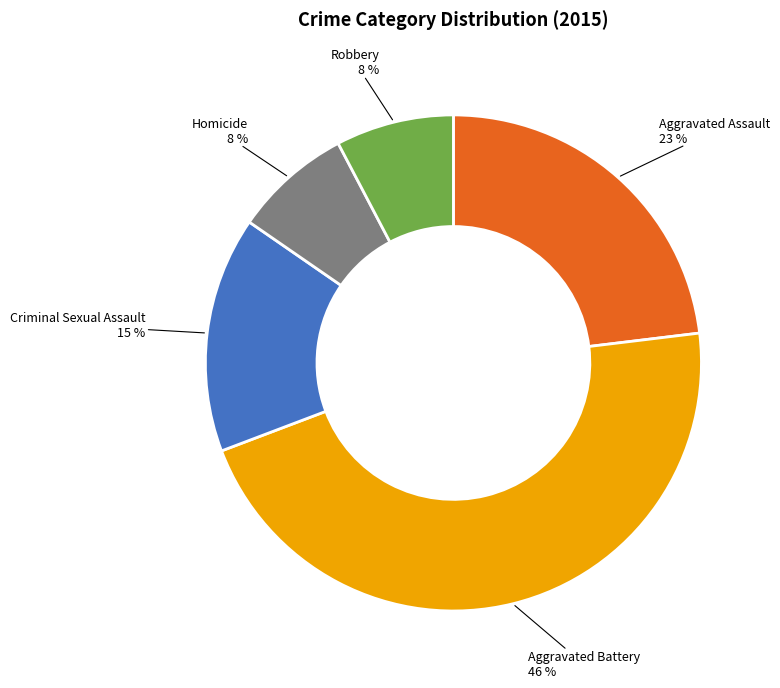

Do Criminal Sexual Assault and Robbery together represent more than half of the pie?

No